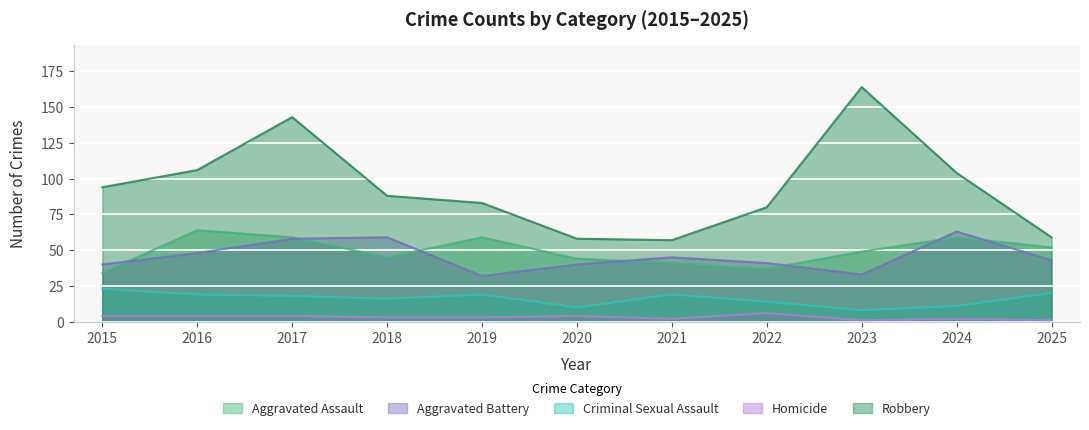

Is it true that Robbery equals 94 at 2015?

True